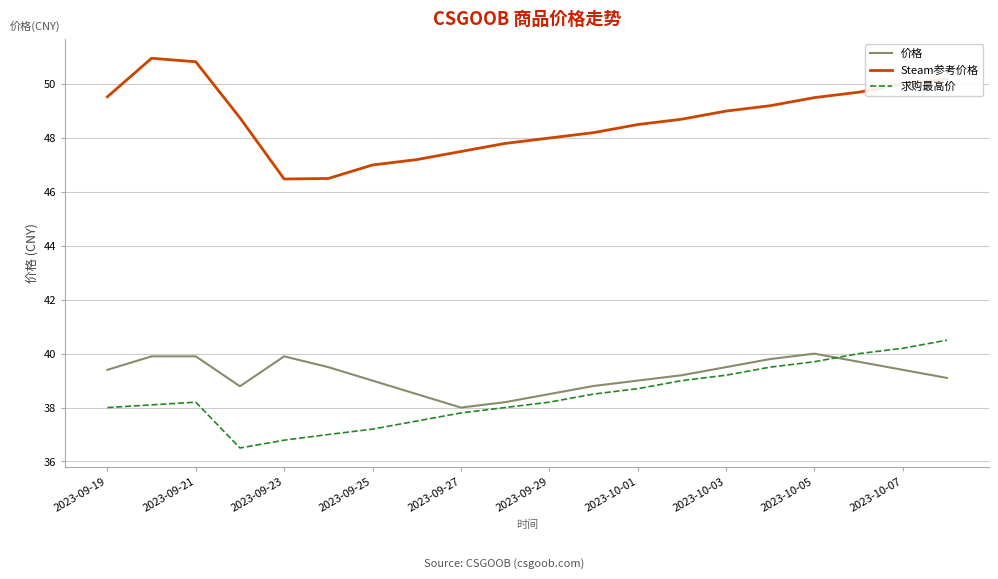

How many lines are shown in the chart?

3